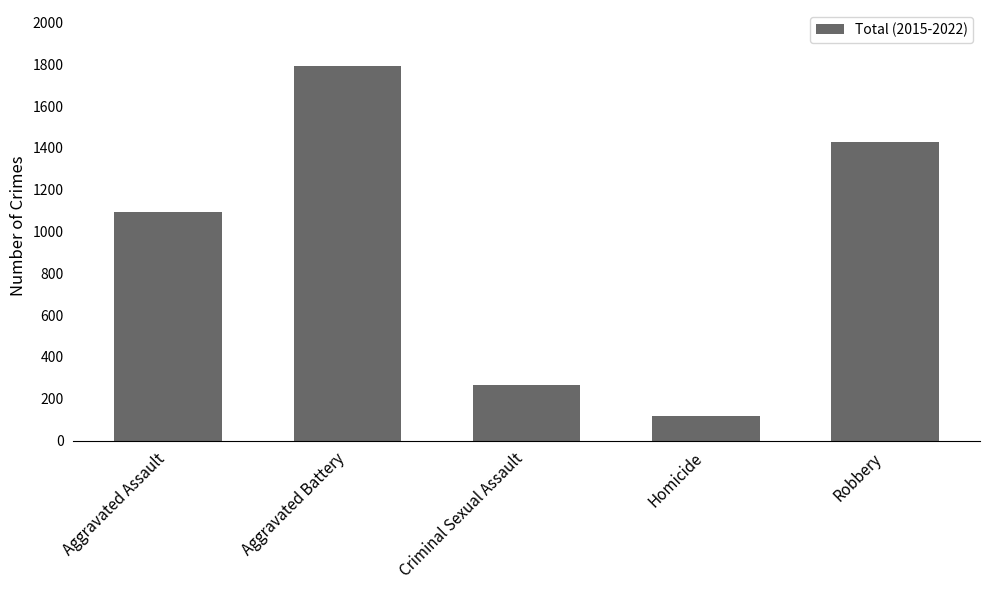

What is the average value?

939